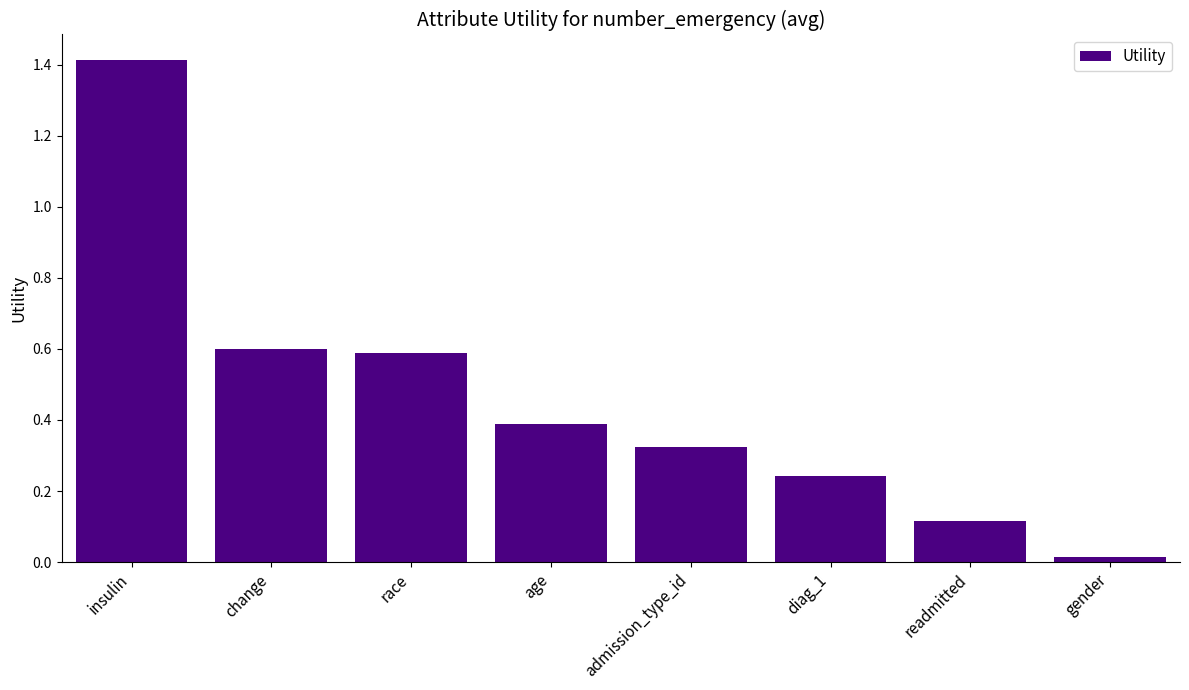

Which label corresponds to the largest value in the chart?

insulin